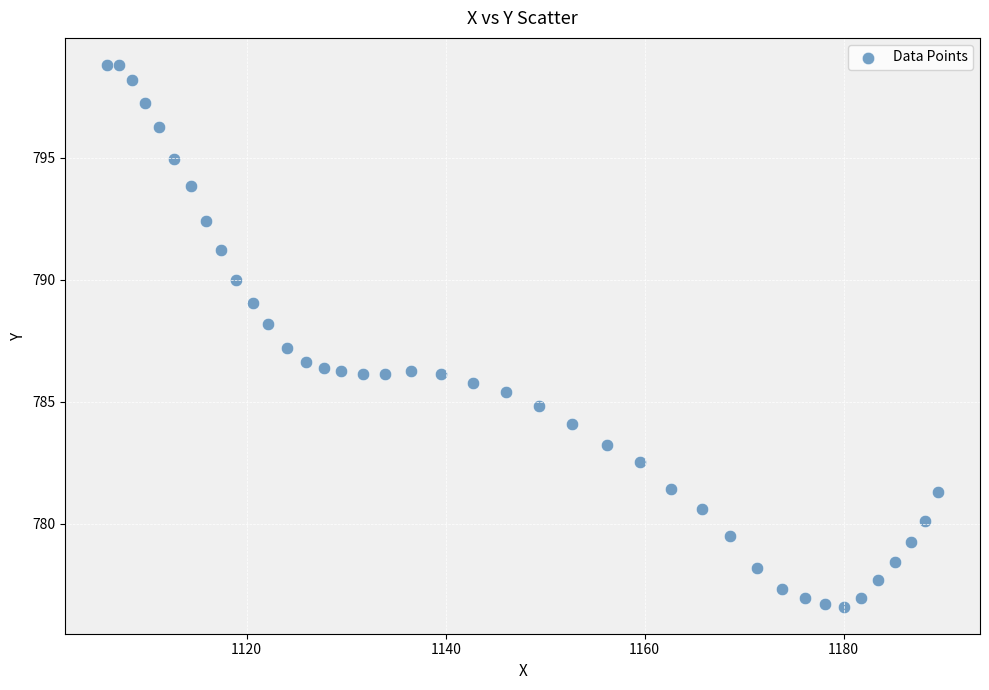

What is the range of Y values (max minus min)?

22.2